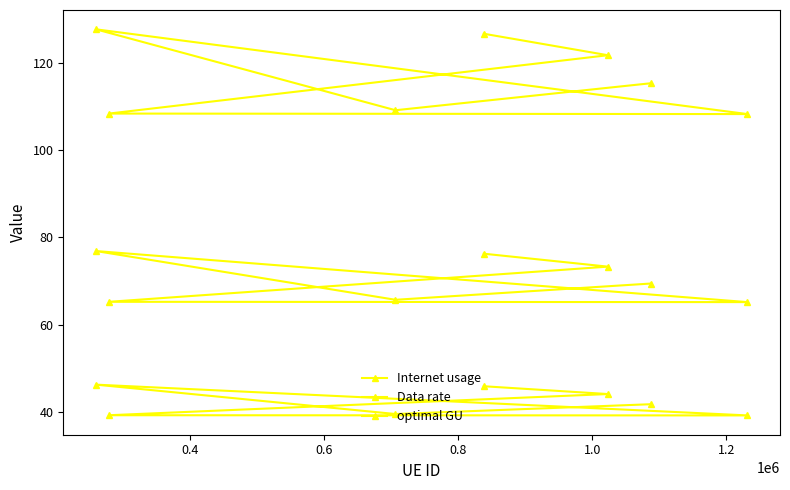

True or false: optimal GU and Internet usage intersect in this chart.

False